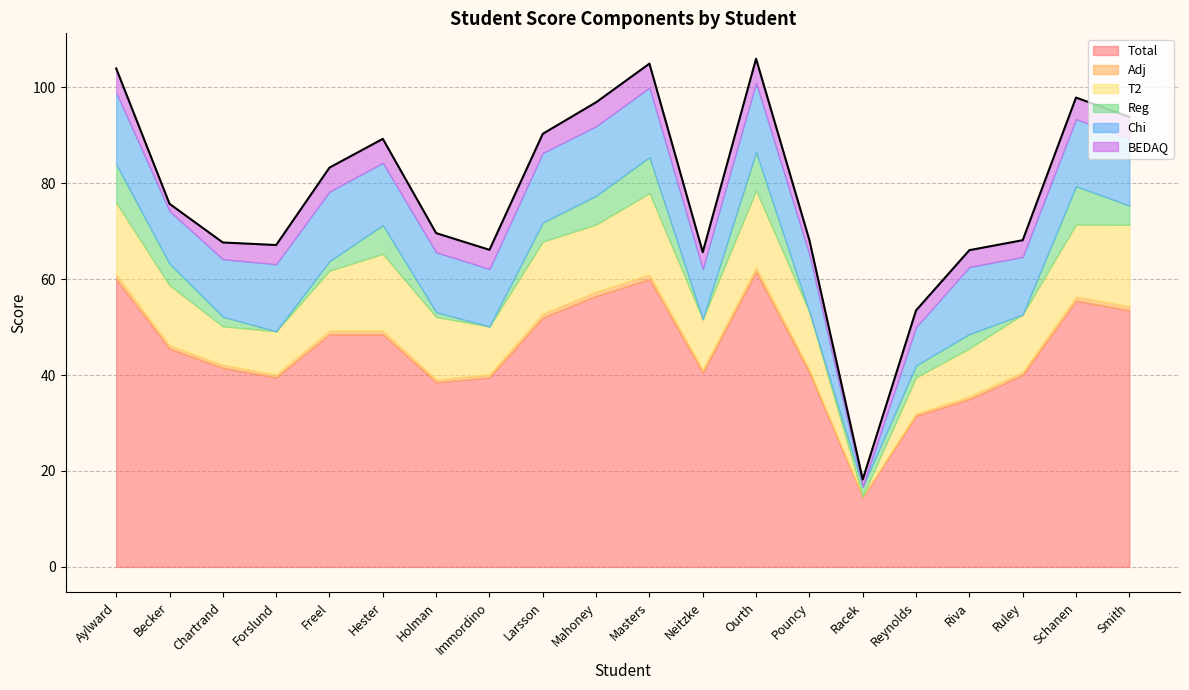

What are all the series names shown in the legend?

Total, Adj, T2, Reg, Chi, BEDAQ